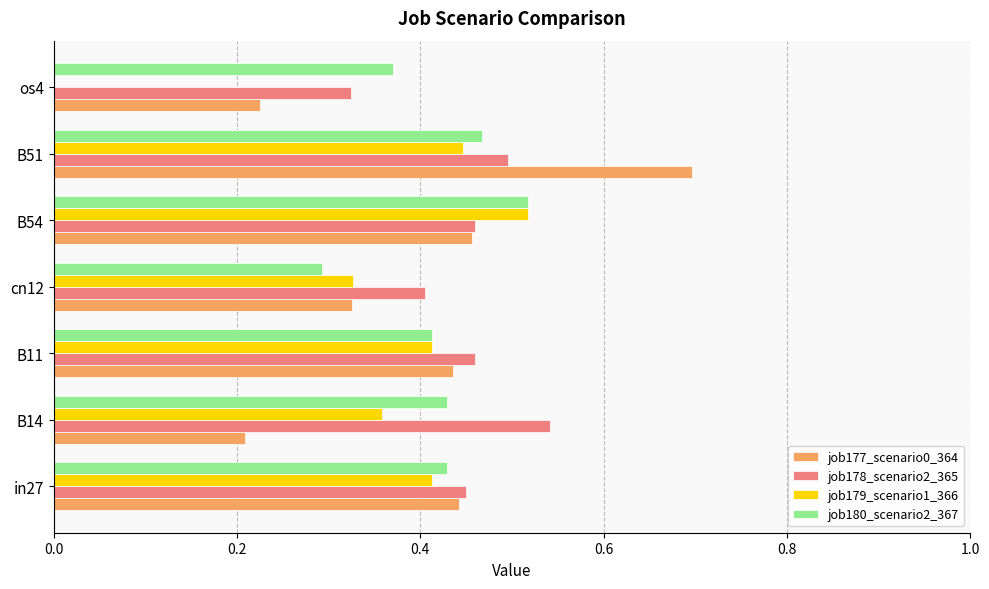

What is the greatest value displayed?

0.7